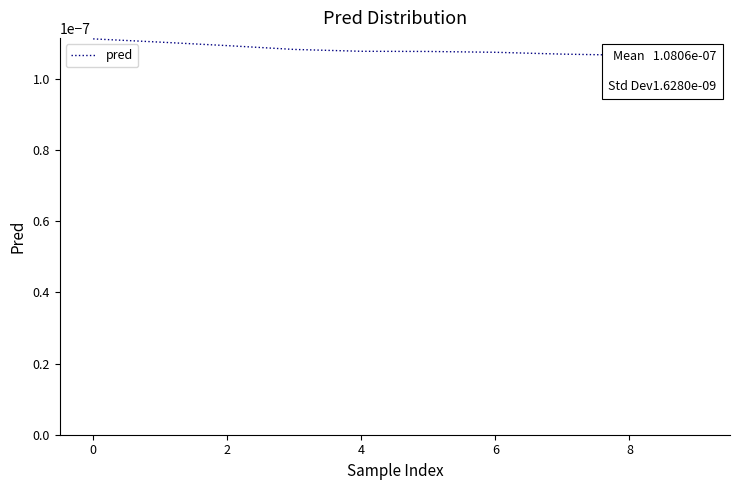

The chart shows a value of 0.0 at 2. True or false?

True